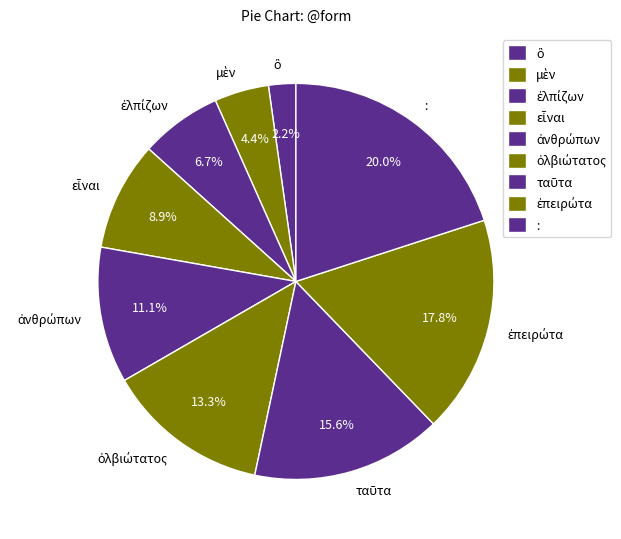

Is there any slice that represents more than half of the pie?

No